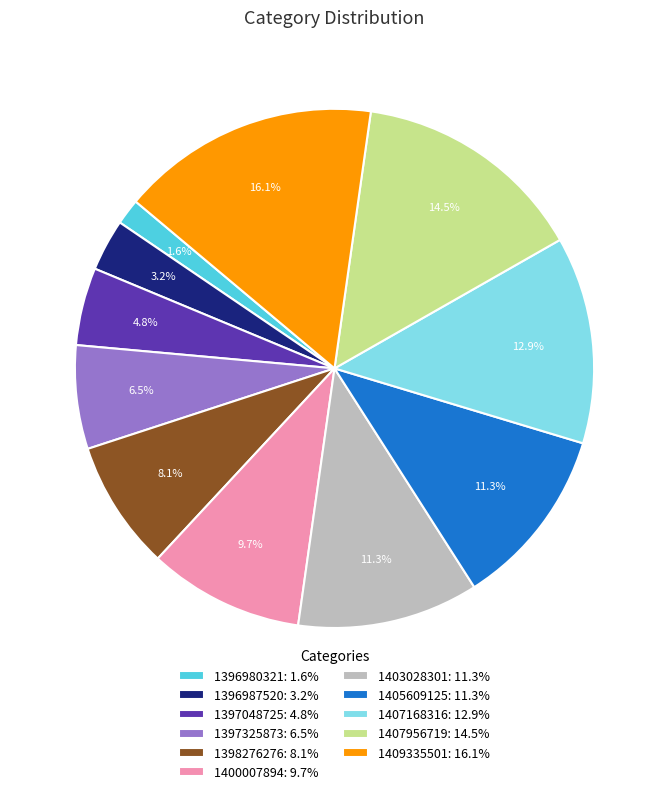

What percentage is NOT represented by 1397325873: 6.5%?

93.5%